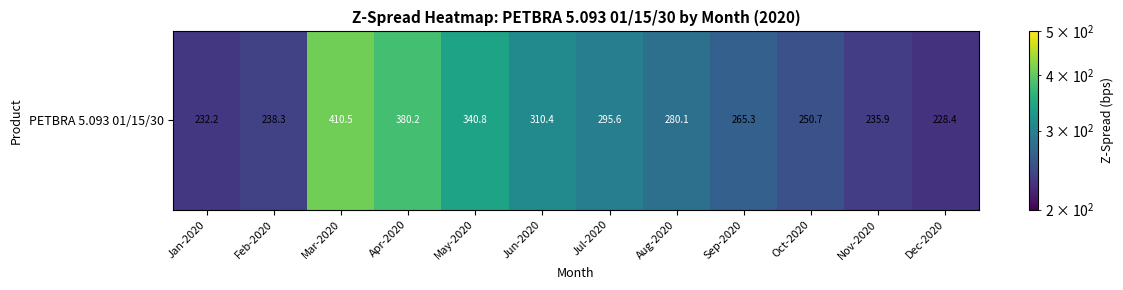

What is the minimum value shown in the chart?

228.4